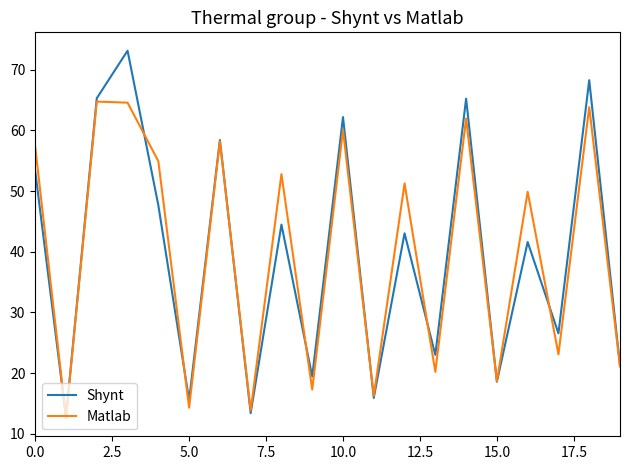

How many lines are shown in the chart?

2